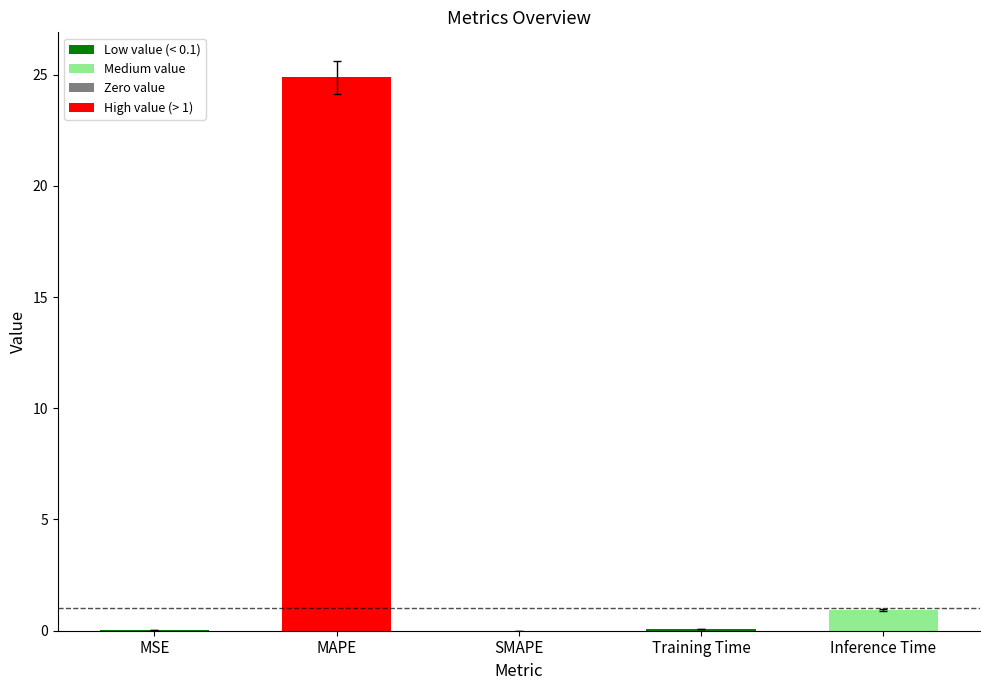

Which category has the highest value across all series?

MAPE